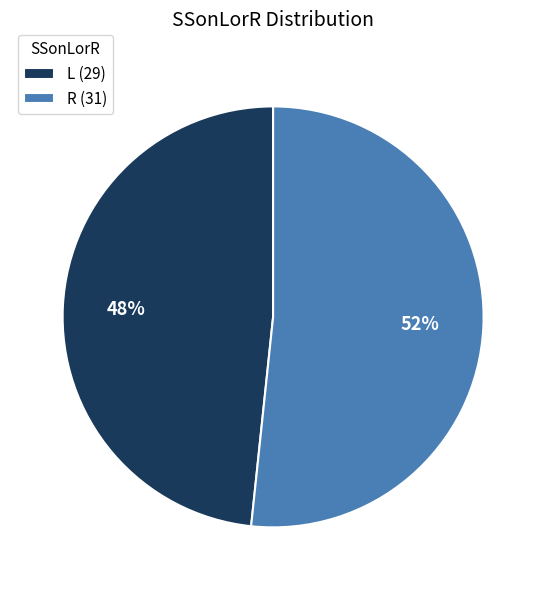

Which has a higher value, R or L?

R